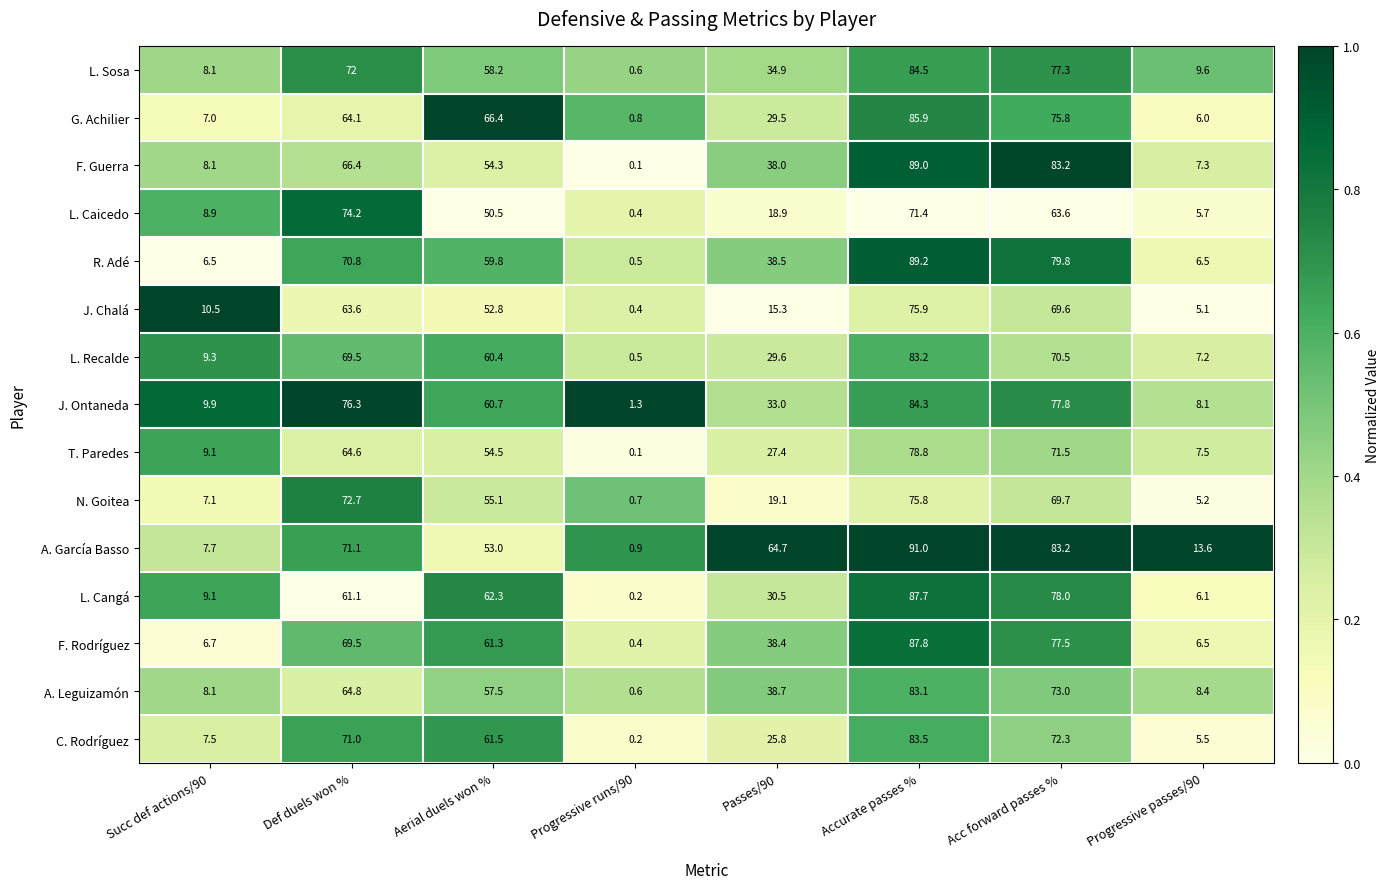

What is the spread (max minus min) of values at Def duels won %?

15.2